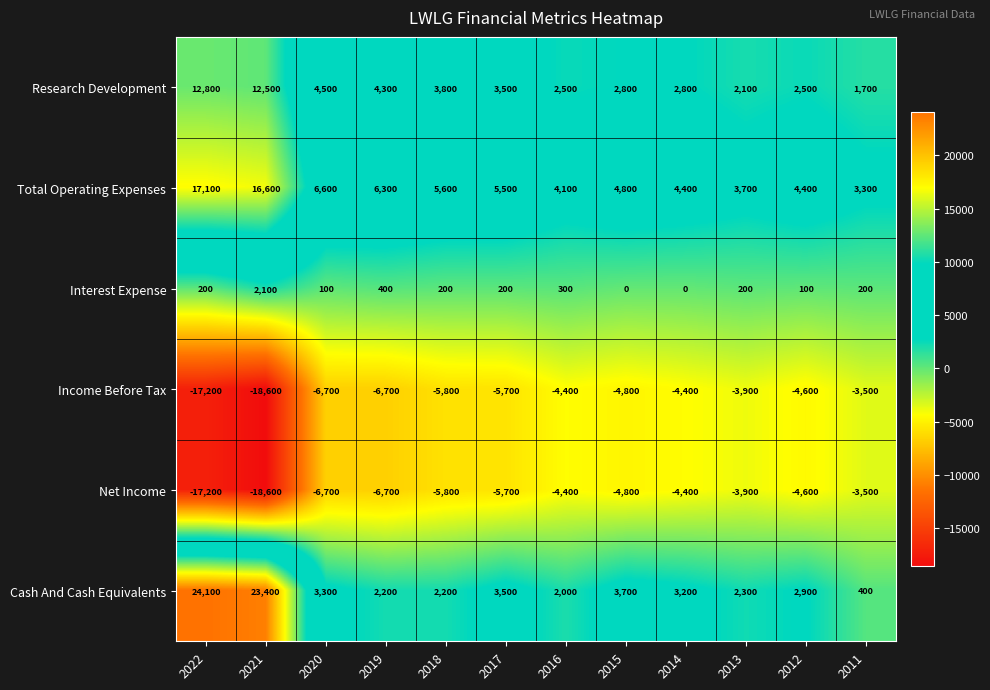

What is the difference between the maximum and minimum values in the Research Development series?

11100